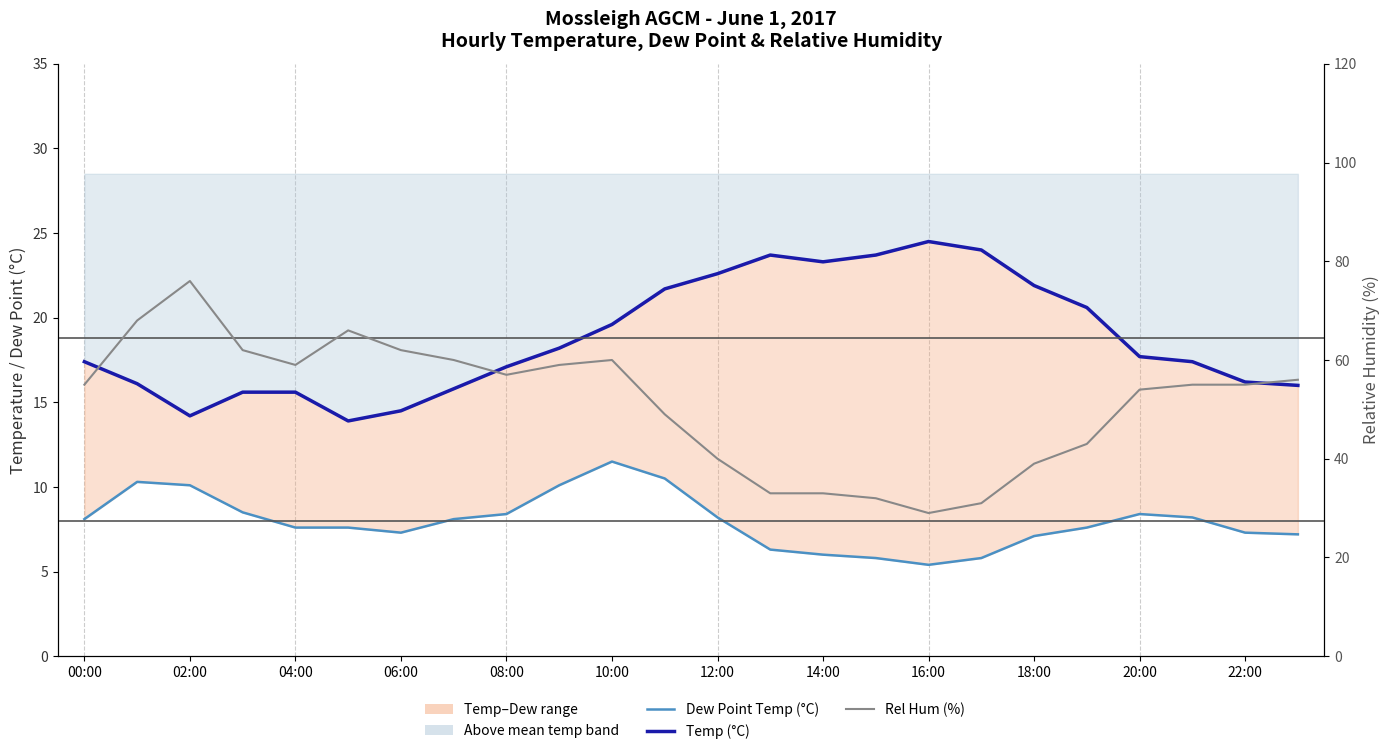

Between 02:00 and 20:00, which series saw the biggest shift?

Rel Hum (%)